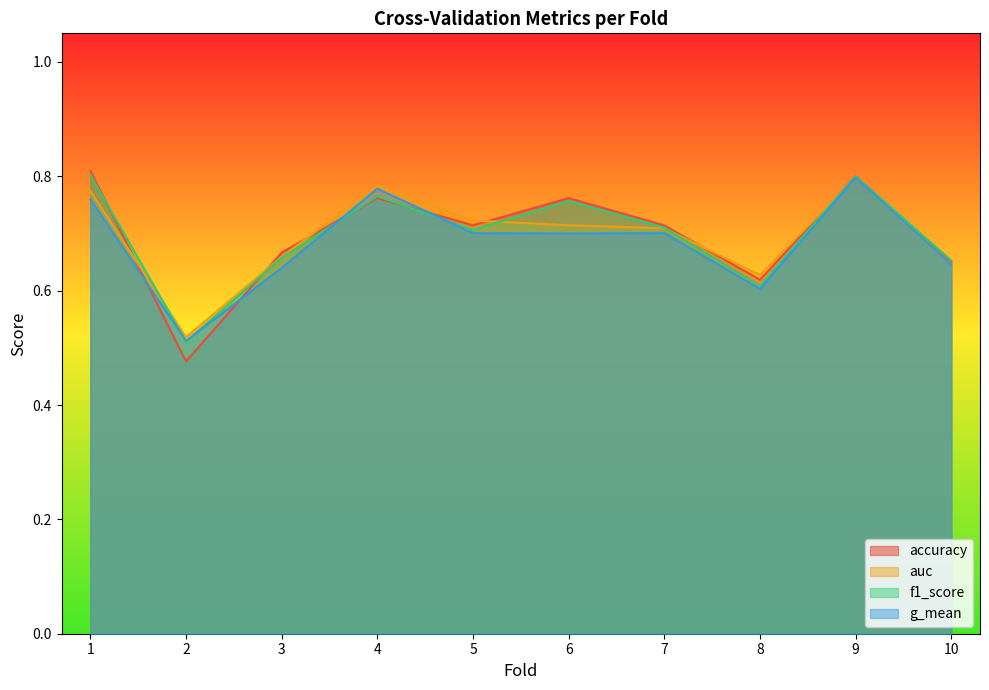

True or false: accuracy and g_mean cross at least once.

True